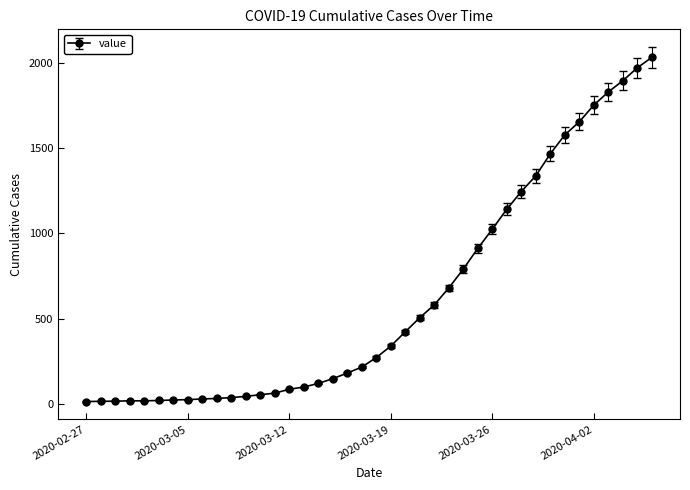

What is the average value?

616